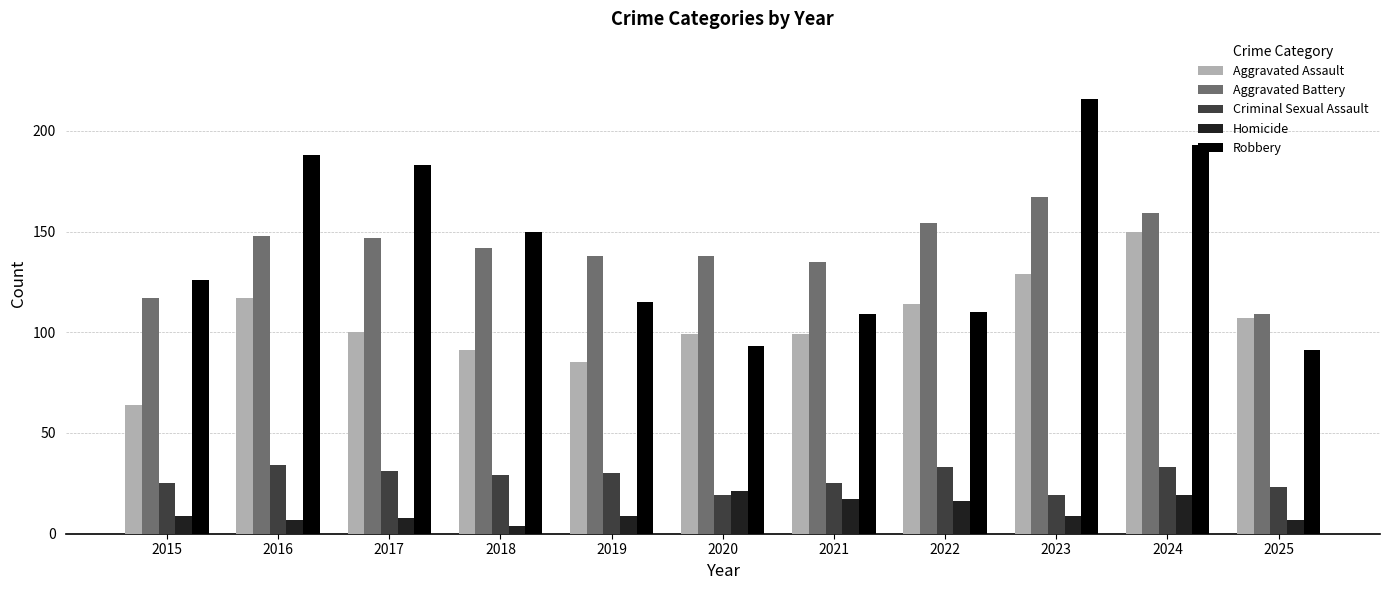

Are the bars grouped side by side (vs. stacked)?

Yes